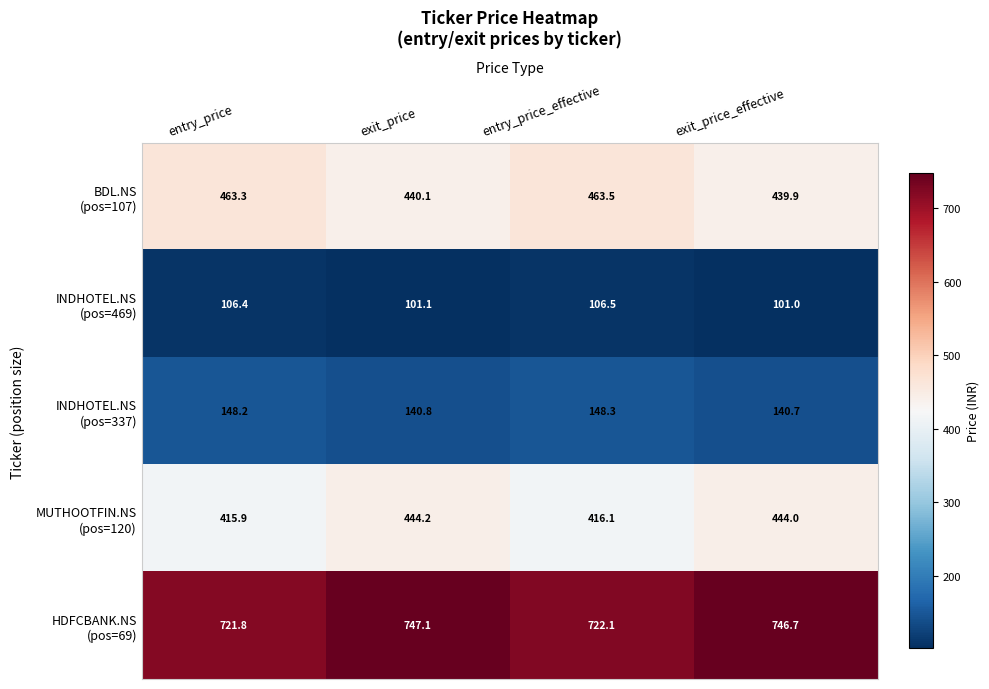

What is the spread (max minus min) of values at exit_price_effective?

645.7